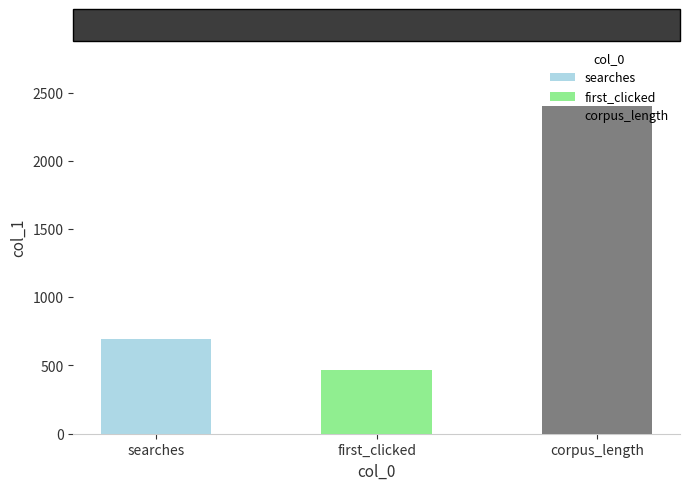

Reading right to left, transcribe all the data shown in this chart.

2399	467	696